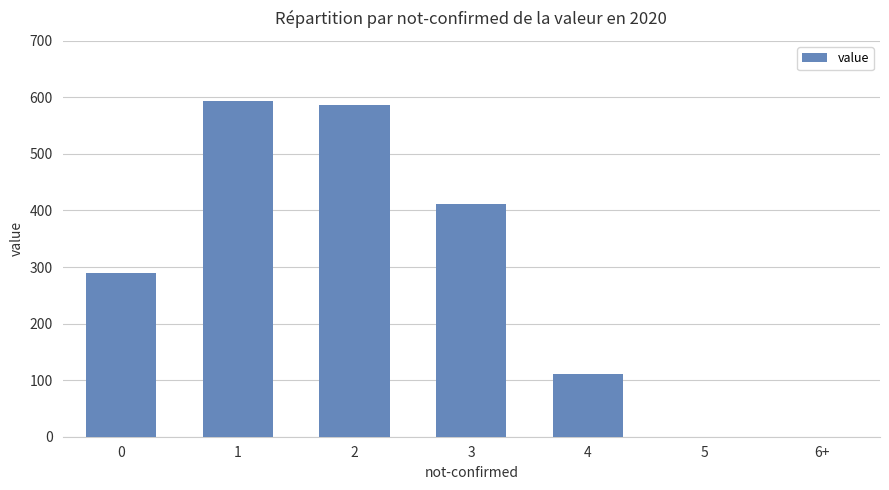

The value at 2 is 208. True or false?

False